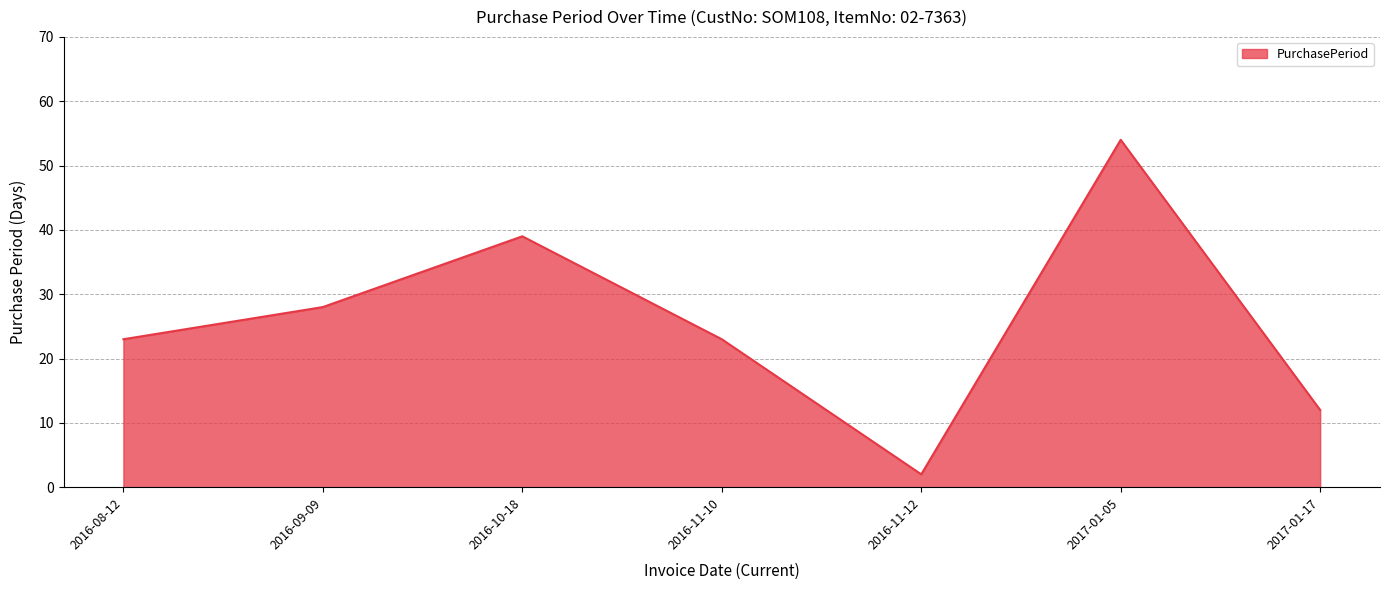

What value does the data have at 2016-08-12?

23